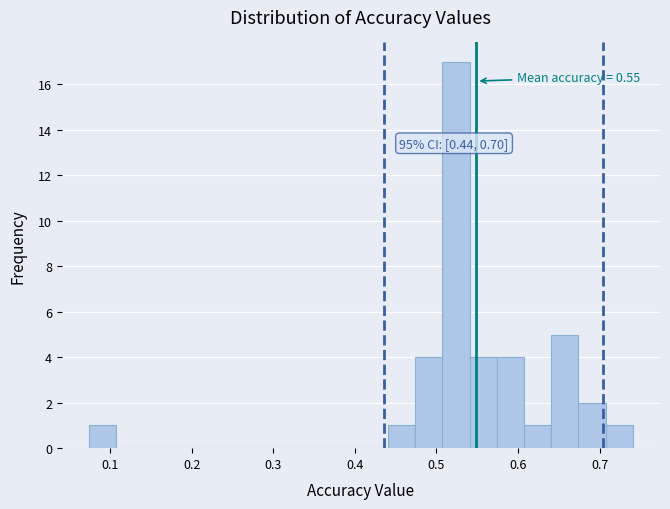

Read against the x-axis, roughly where is the centre of the tallest bar?

0.52